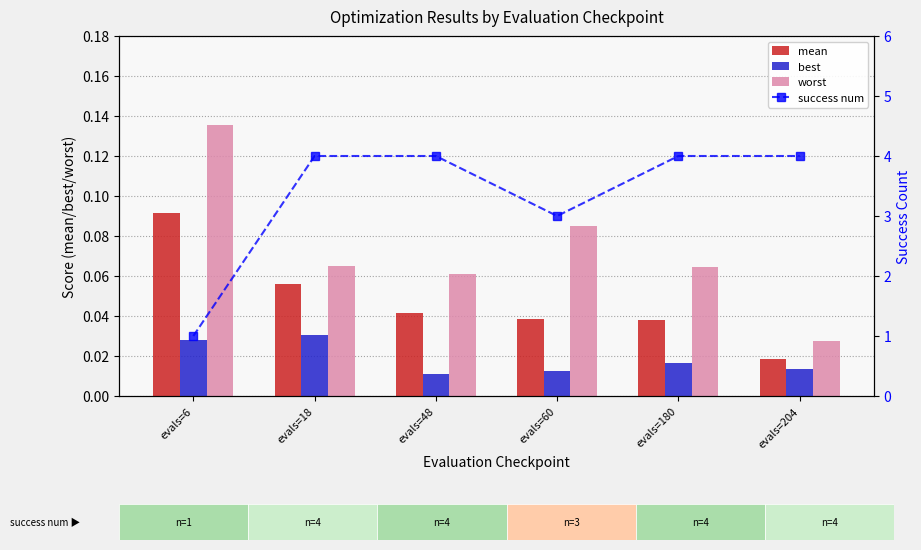

What is the difference between the maximum and minimum values in the mean series?

0.1